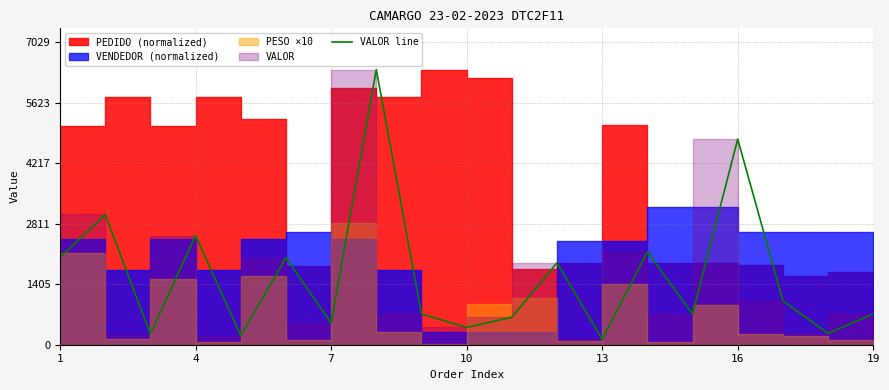

The value at 7 is 6390.5. True or false?

True